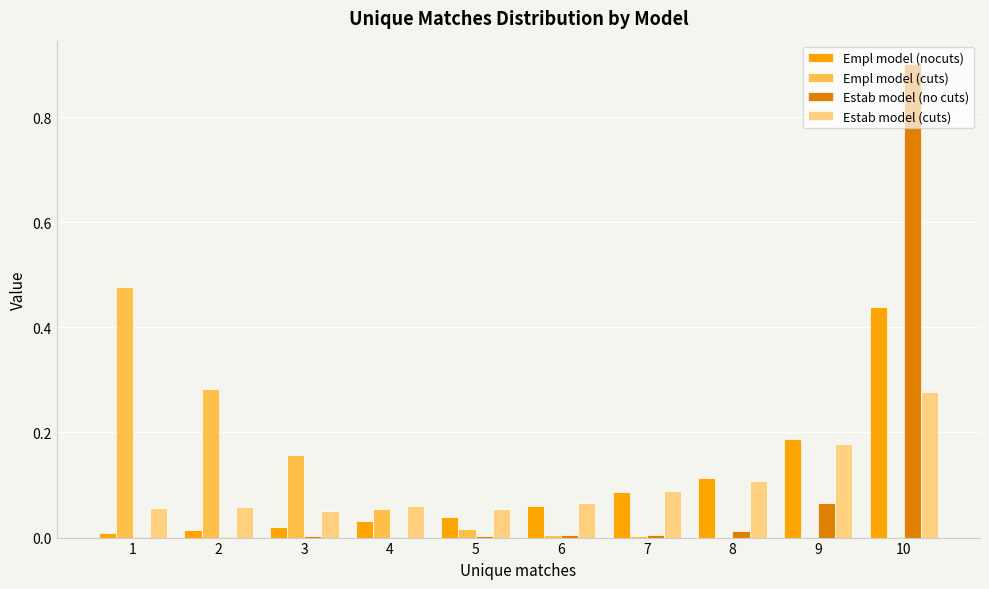

True or false: Empl model (nocuts) has a value of 0.0 at 6.

False